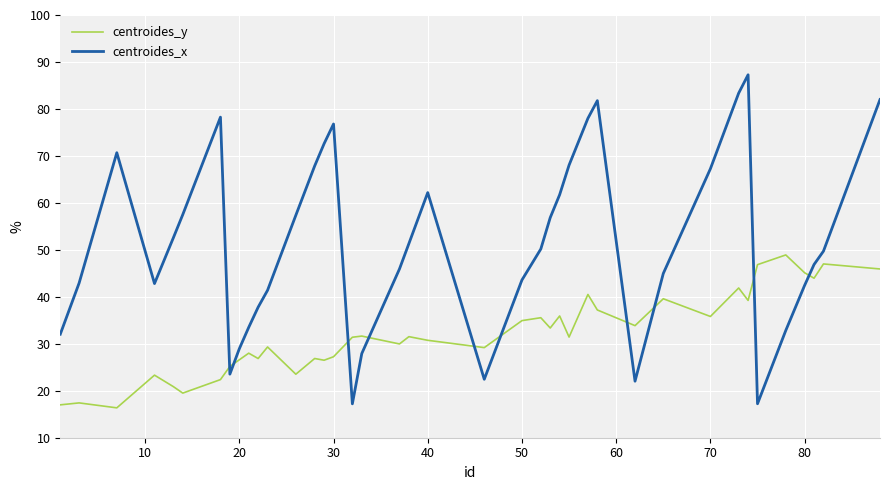

List the series in order of their overall mean, lowest first.

centroides_y, centroides_x